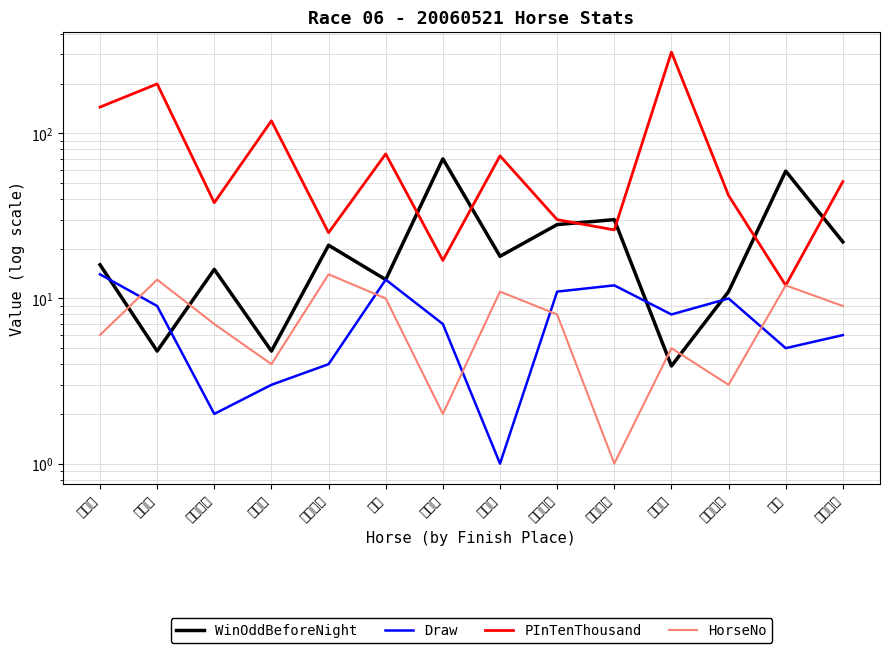

True or false: HorseNo has a value of 11.0 at 代言人.

True